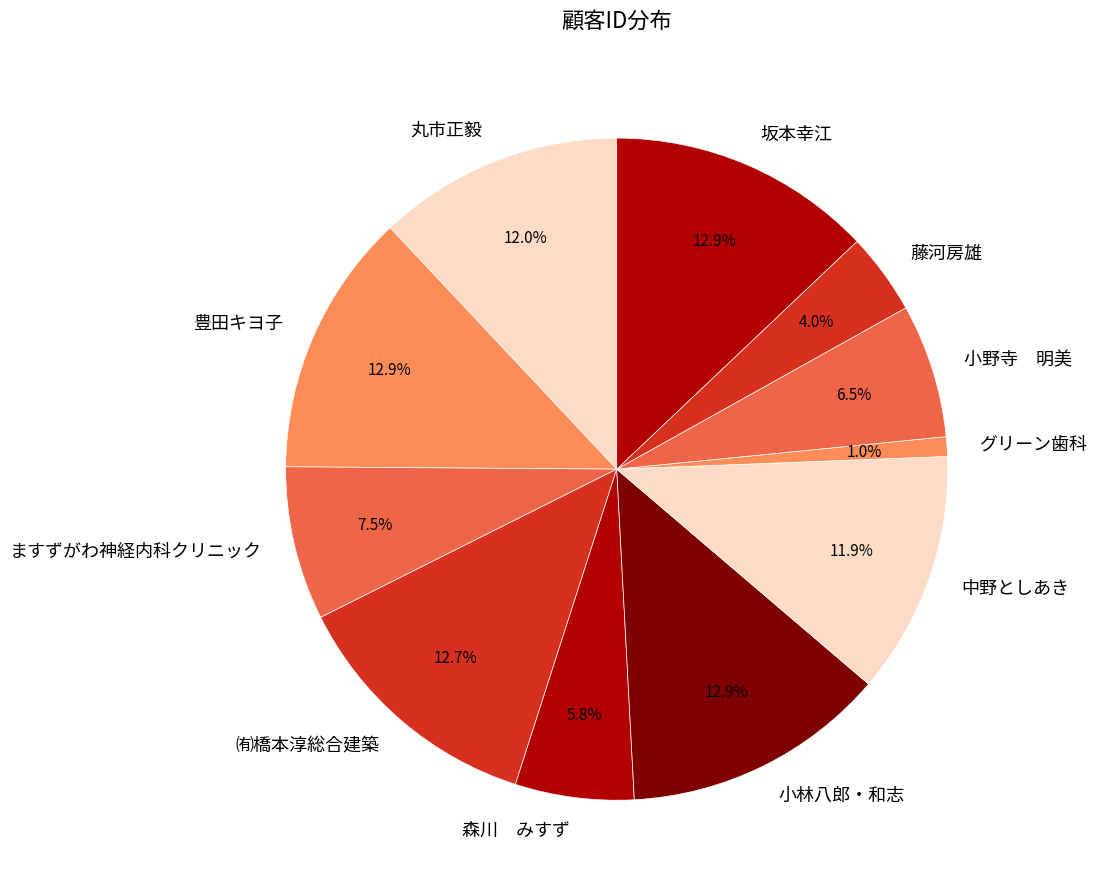

Does 小林八郎・和志 represent more than half of the total?

No